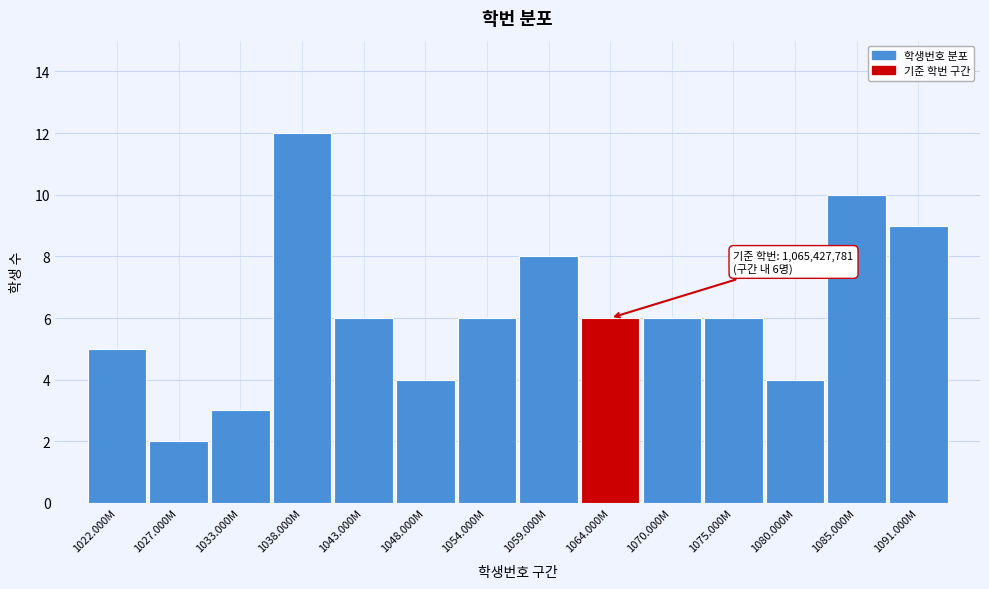

Reading left to right, list all the values displayed in this chart.

1022.000M=5	1027.000M=2	1033.000M=3	1038.000M=12	1043.000M=6	1048.000M=4	1054.000M=6	1059.000M=8	1064.000M=6	1070.000M=6	1075.000M=6	1080.000M=4	1085.000M=10	1091.000M=9